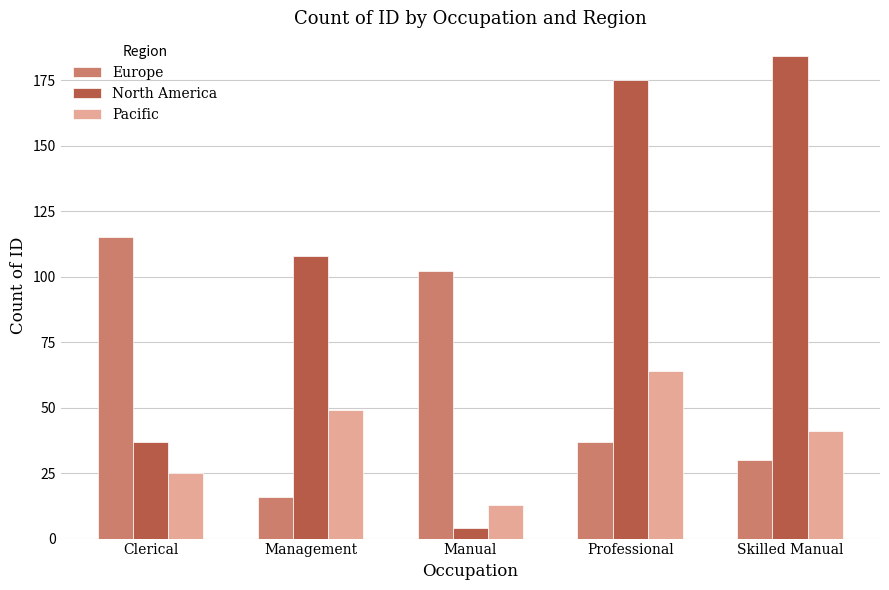

Reading left to right, extract all data points from this chart.

Europe: 115	16	102	37	30
North America: 37	108	4	175	184
Pacific: 25	49	13	64	41